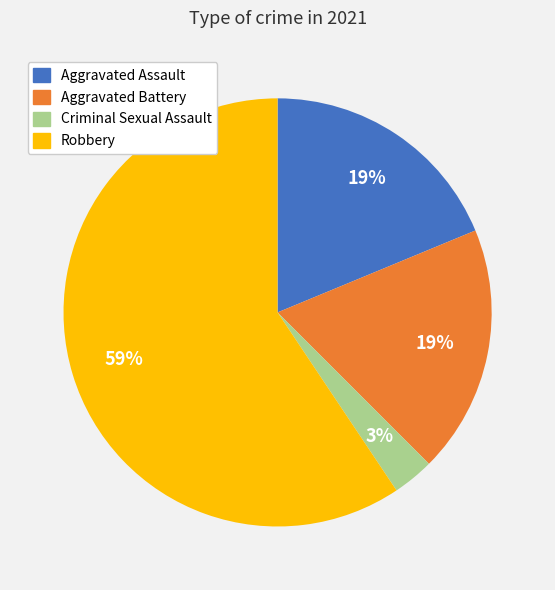

True or false: Robbery accounts for 59% of the total.

True